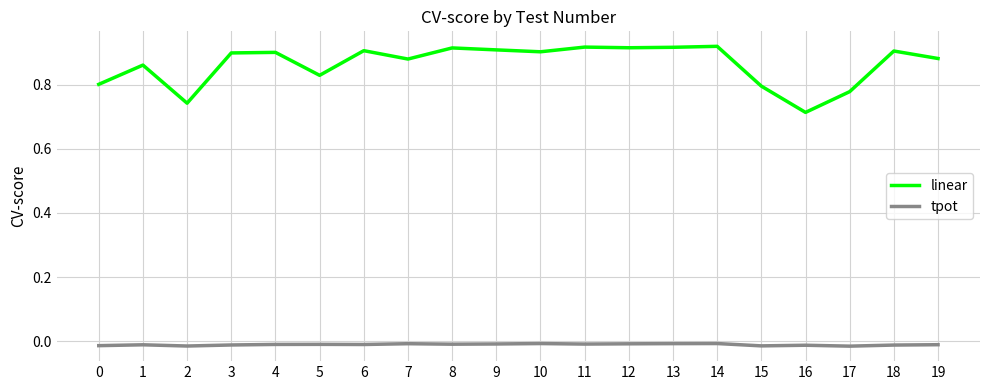

True or false: linear and tpot cross at least once.

False